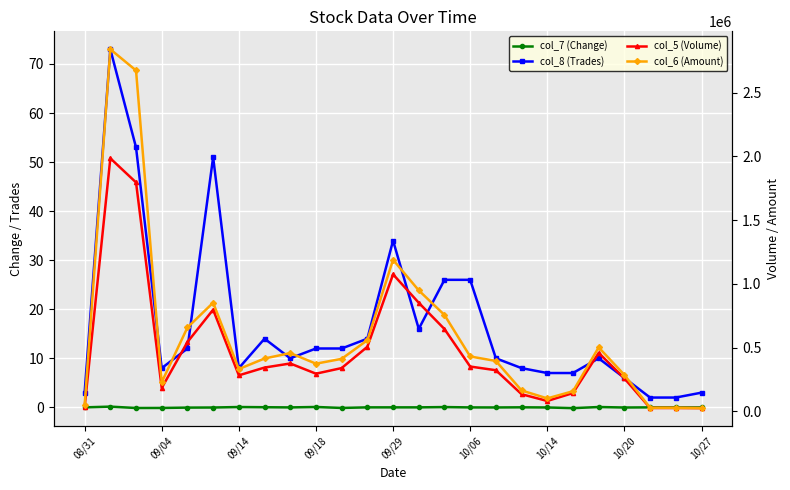

Reading left to right, extract all data points from this chart.

col_7 (Change): 0.0	0.1	-0.1	-0.1	-0.1	-0.0	0.1	0.0	-0.0	0.1	-0.1	0.0	0.0	0.0	0.1	-0.0	-0.0	0.0	-0.0	-0.2	0.1	-0.0	0.0	-0.0	-0.0
col_8 (Trades): 3.0	73.0	53.0	8.0	12.0	51.0	8.0	14.0	10.0	12.0	12.0	14.0	34.0	16.0	26.0	26.0	10.0	8.0	7.0	7.0	10.0	6.0	2.0	2.0	3.0
col_5 (Volume): 33000.0	1984000.0	1795000.0	183000.0	543000.0	797000.0	282000.0	343000.0	375000.0	295000.0	339000.0	506000.0	1074000.0	851000.0	645000.0	351000.0	322000.0	134000.0	81000.0	143000.0	458000.0	258000.0	26000.0	26000.0	25000.0
col_6 (Amount): 46420.0	2838990.0	2672860.0	228350.0	657160.0	851570.0	331180.0	414060.0	456650.0	373440.0	411340.0	557500.0	1188080.0	948120.0	755380.0	429970.0	394740.0	163580.0	101160.0	157440.0	501200.0	285210.0	27540.0	27280.0	24720.0